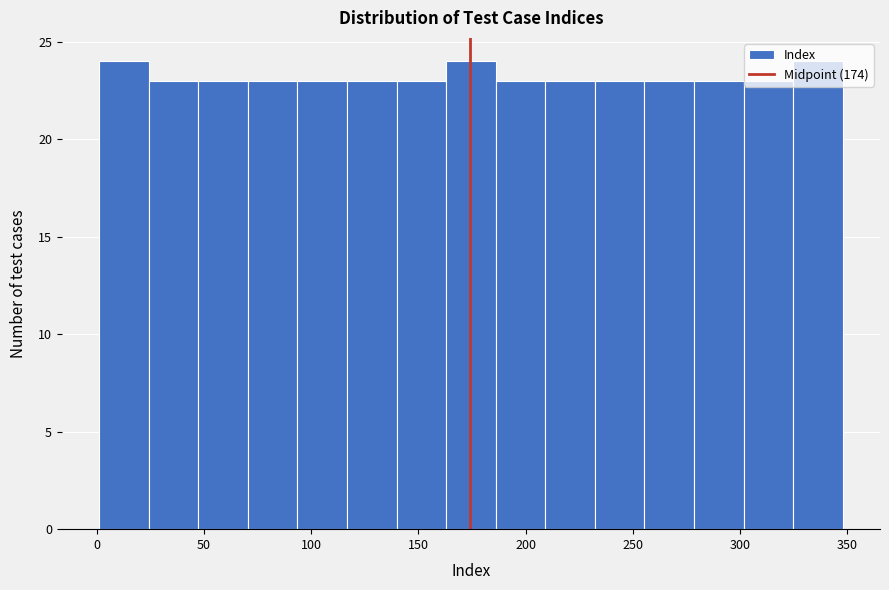

Reading left to right, list every bar in this chart as the range it spans on the x-axis followed by its height. Neither the bar edges nor the heights are printed on the chart, so give them approximately, as read against the axes.

0 to 25: 24
25 to 45: 23
45 to 70: 23
70 to 95: 23
95 to 115: 23
115 to 140: 23
140 to 165: 23
165 to 185: 24
185 to 210: 23
210 to 230: 23
230 to 255: 23
255 to 280: 23
280 to 300: 23
300 to 325: 23
325 to 350: 24